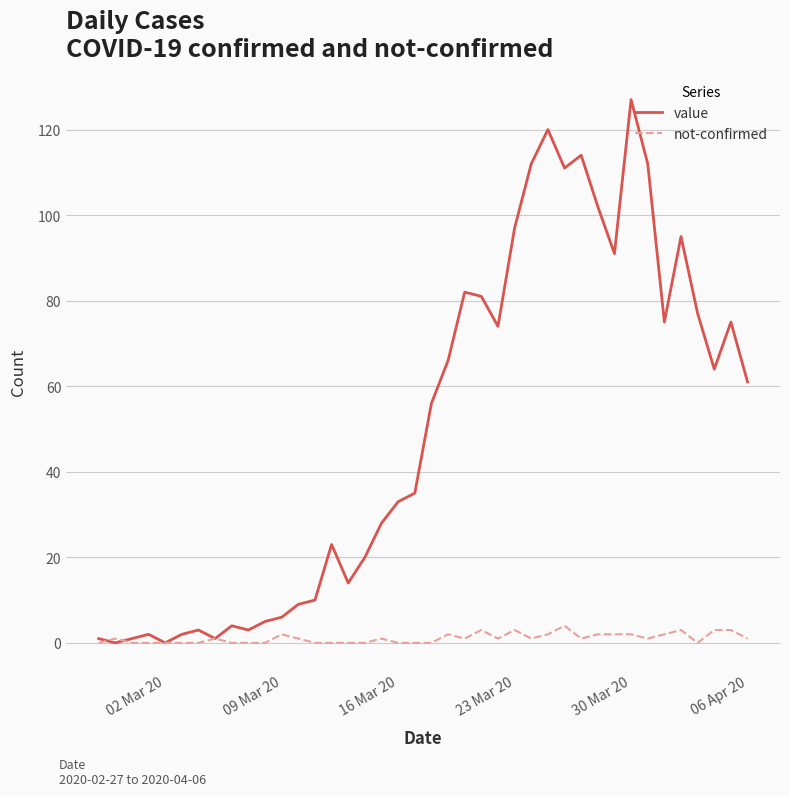

In value, how many points are lower than both neighbors (excluding endpoints)?

10